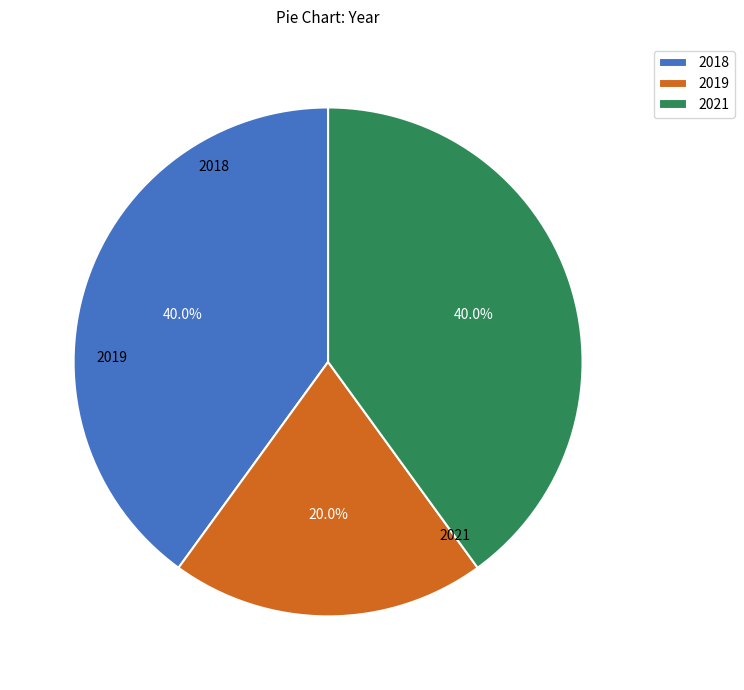

Is it true that 2018 is 40% of the pie?

True